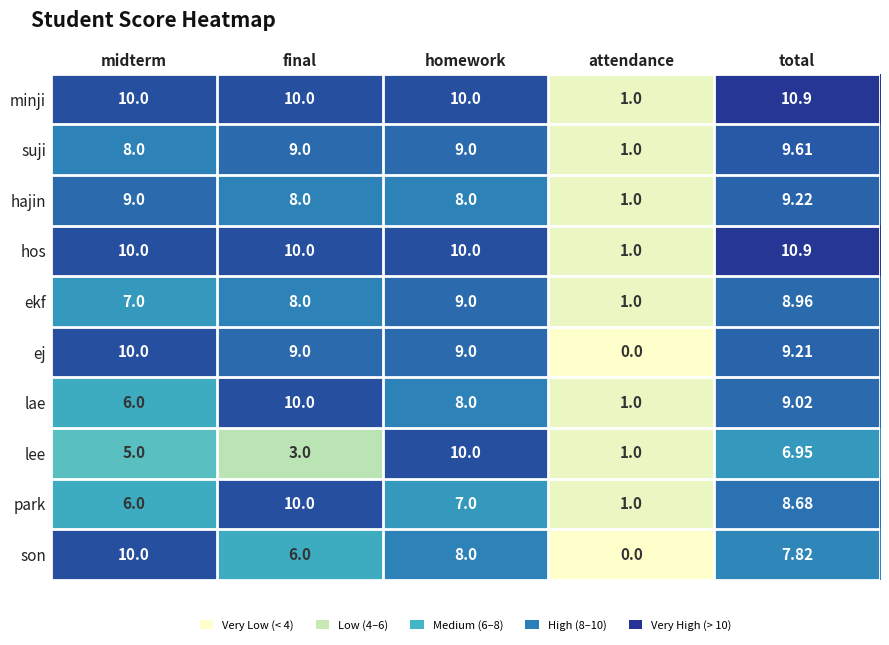

How many categories are shown in the chart?

5